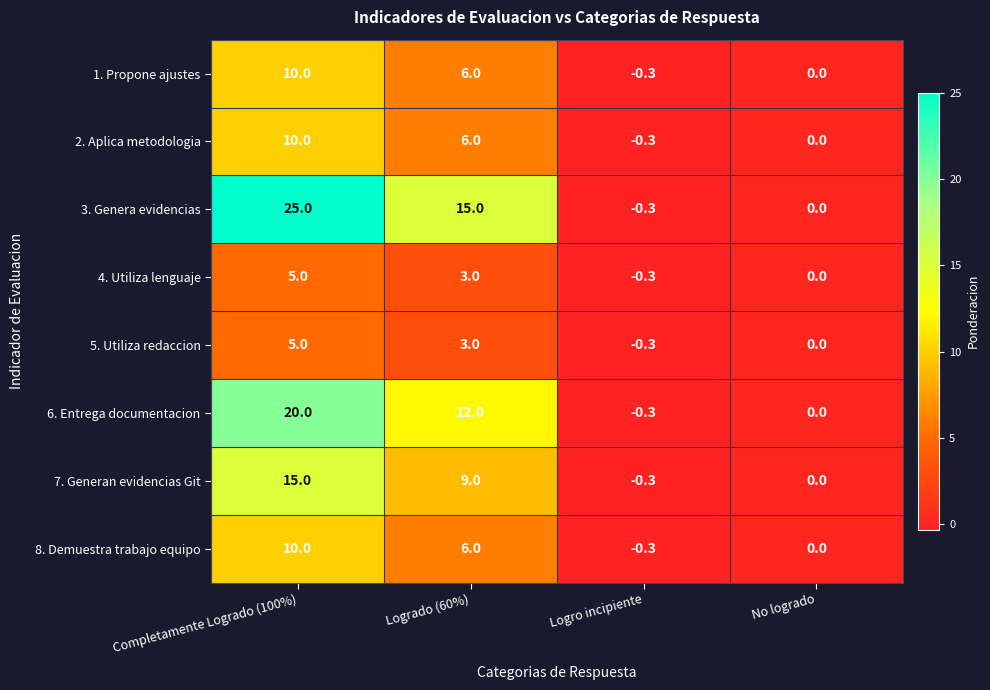

At which label does 8. Demuestra trabajo equipo reach its peak?

Completamente Logrado (100%)